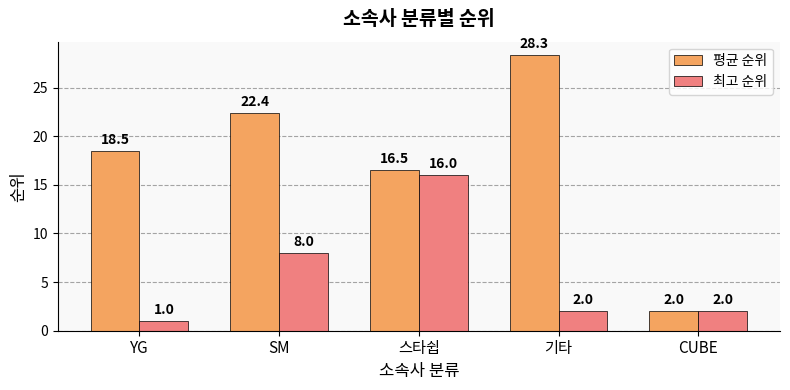

True or false: 평균 순위 has a value of 16.5 at 스타쉽.

True